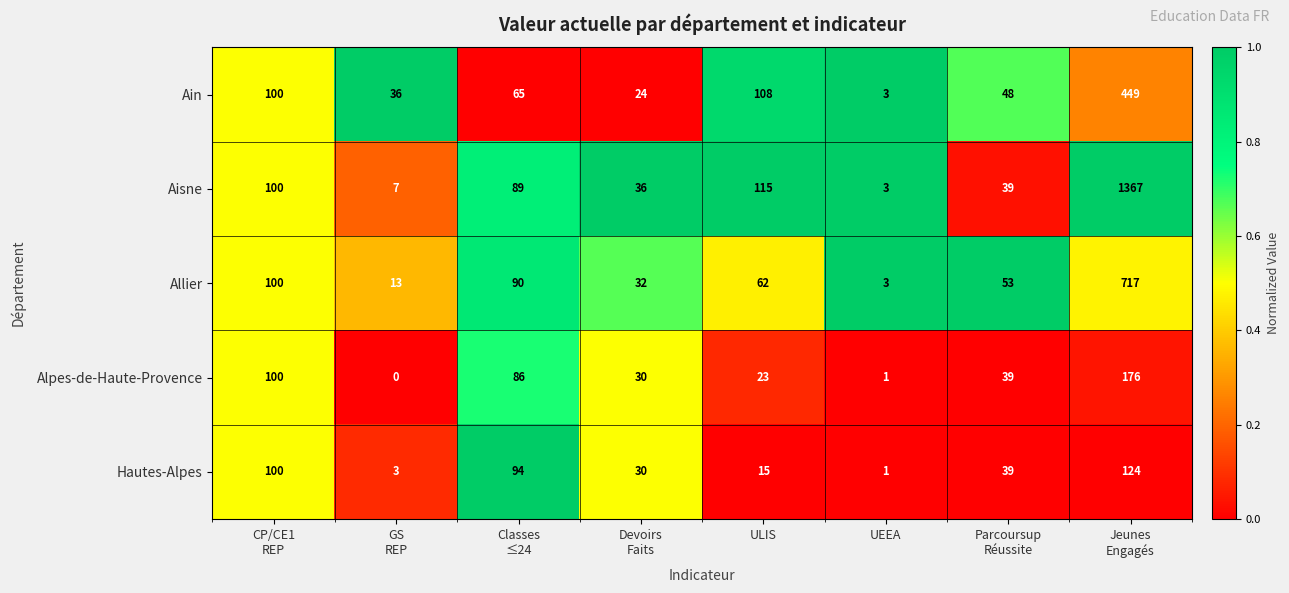

How many distinct data groups are displayed?

5